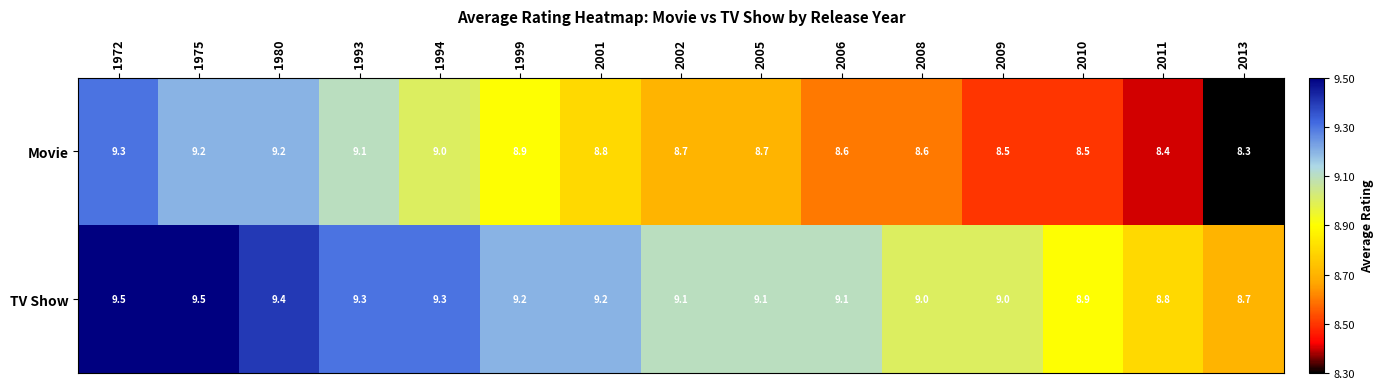

Is it true that TV Show equals 9.3 at 1994?

True